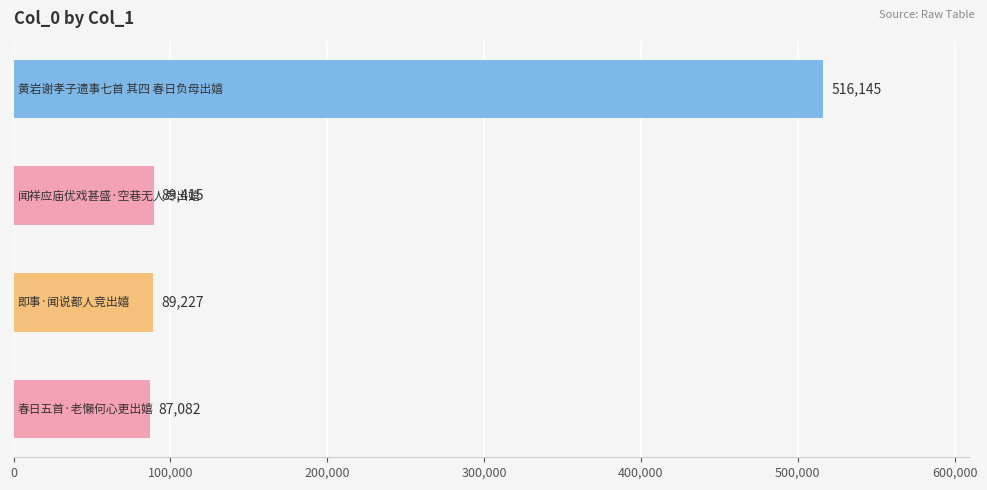

What is the value of the 1st bar from the top?

516145